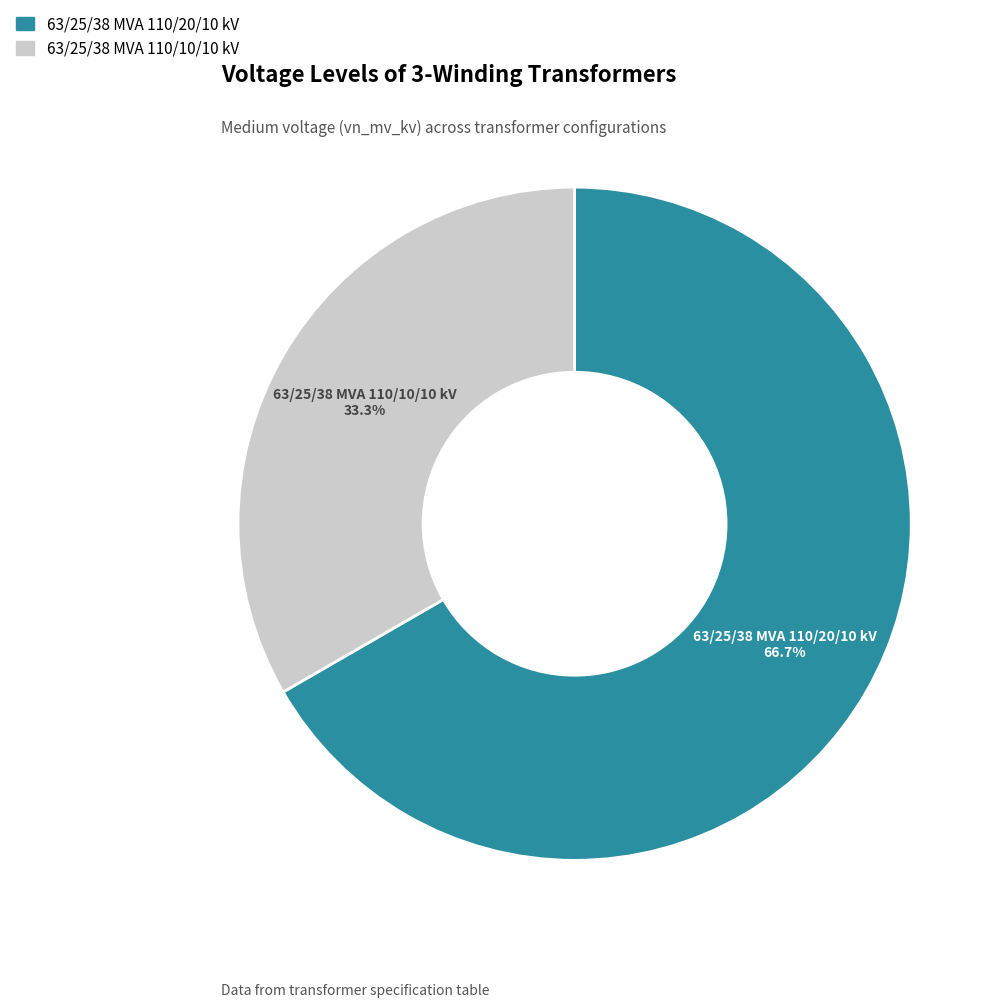

What is the majority slice?

63/25/38 MVA 110/20/10 kV